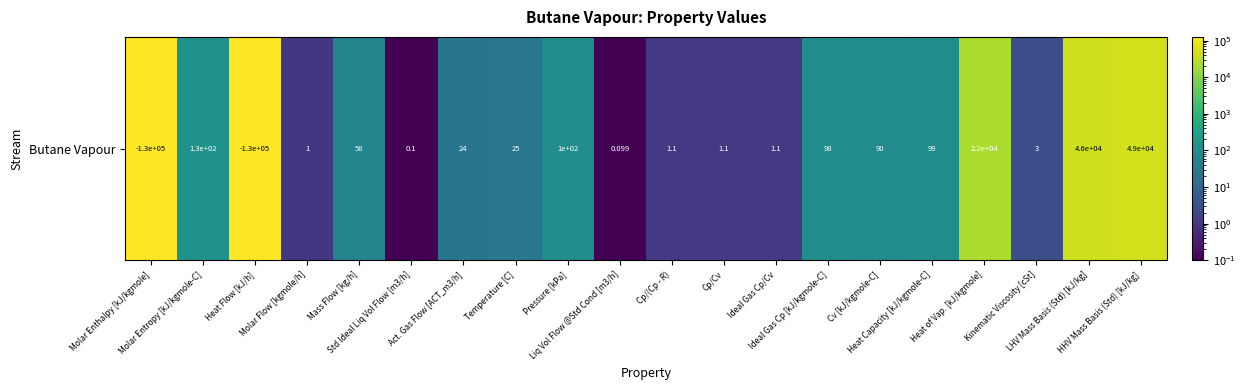

List the labels in order of value, largest first.

Molar Enthalpy [kJ/kgmole], Heat Flow [kJ/h], HHV Mass Basis (Std) [kJ/kg], LHV Mass Basis (Std) [kJ/kg], Heat of Vap. [kJ/kgmole], Molar Entropy [kJ/kgmole-C], Pressure [kPa], Heat Capacity [kJ/kgmole-C], Ideal Gas Cp [kJ/kgmole-C], Cv [kJ/kgmole-C], Mass Flow [kg/h], Temperature [C], Act. Gas Flow [ACT_m3/h], Kinematic Viscosity [cSt], Cp/Cv, Ideal Gas Cp/Cv, Cp/(Cp - R), Molar Flow [kgmole/h], Std Ideal Liq Vol Flow [m3/h], Liq Vol Flow @Std Cond [m3/h]